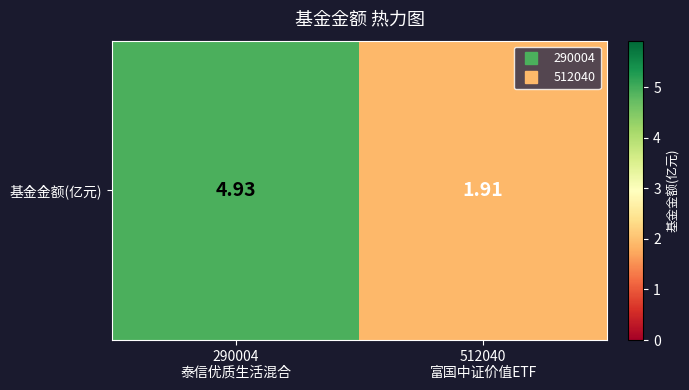

What is the change in value from 290004
泰信优质生活混合 to 512040
富国中证价值ETF?

-3.0